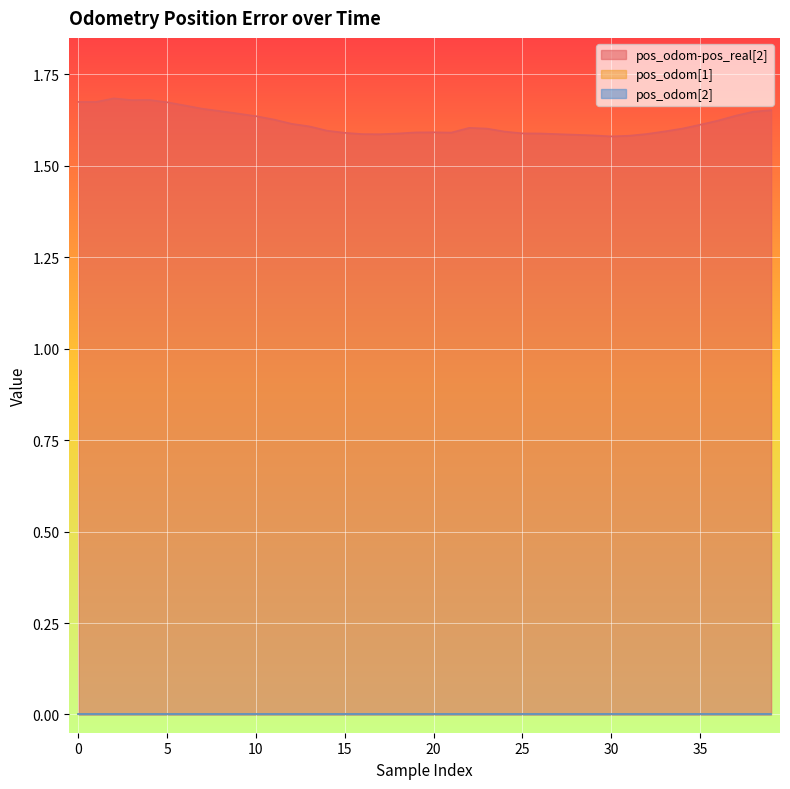

What is the difference between the second highest and second lowest values in the pos_odom-pos_real[2] series?

0.1